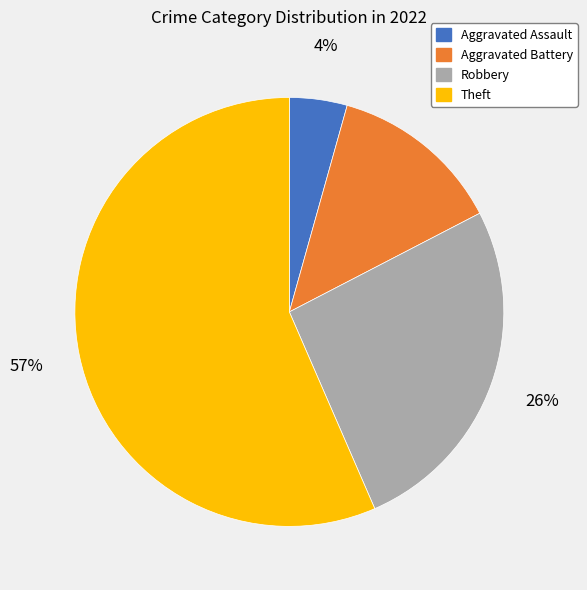

To the nearest percent, what is the difference between the Aggravated Assault and Aggravated Battery slice percentages?

9%